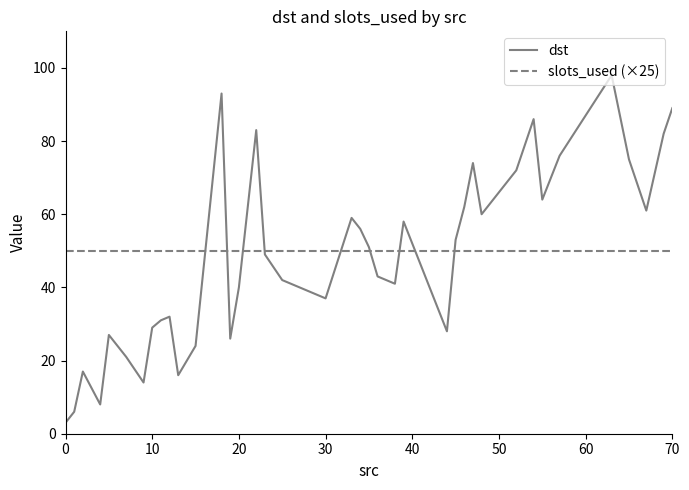

What is the minimum value shown in the chart?

3